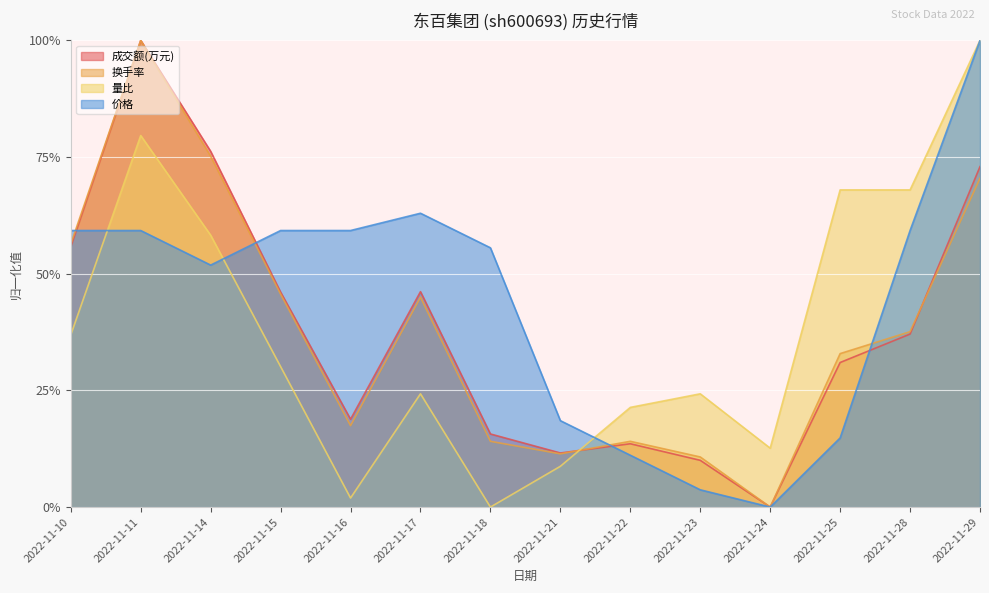

After their last crossing, which series has the higher values: 换手率 or 成交额(万元)?

成交额(万元)